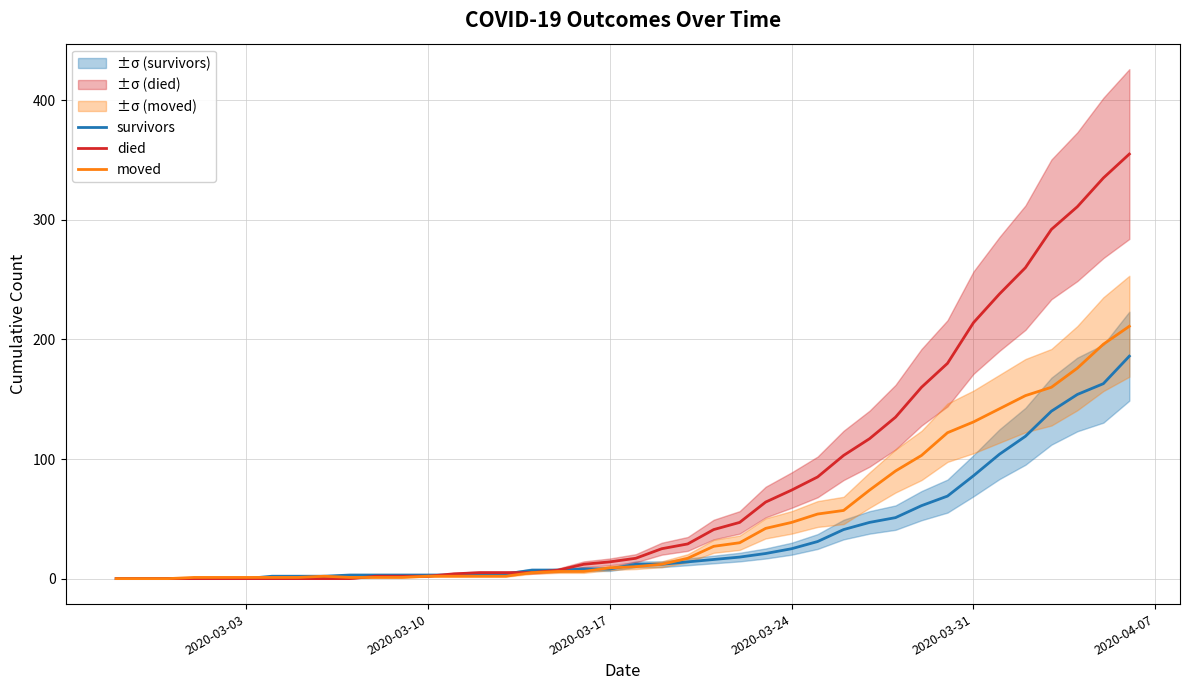

Rank the series by their maximum value, from lowest to highest.

survivors, moved, died